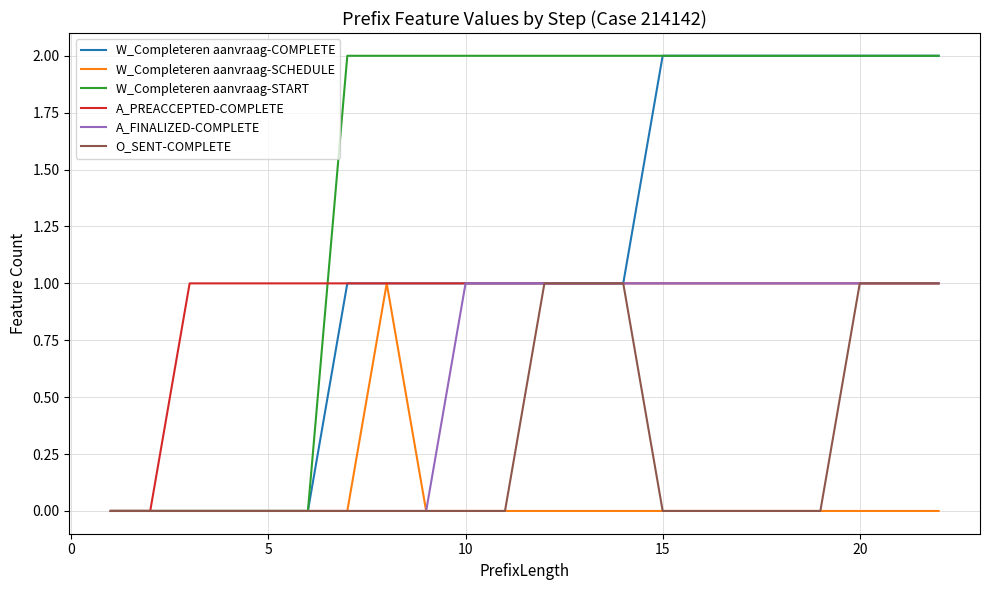

Which series has the largest total across all categories?

W_Completeren aanvraag-START